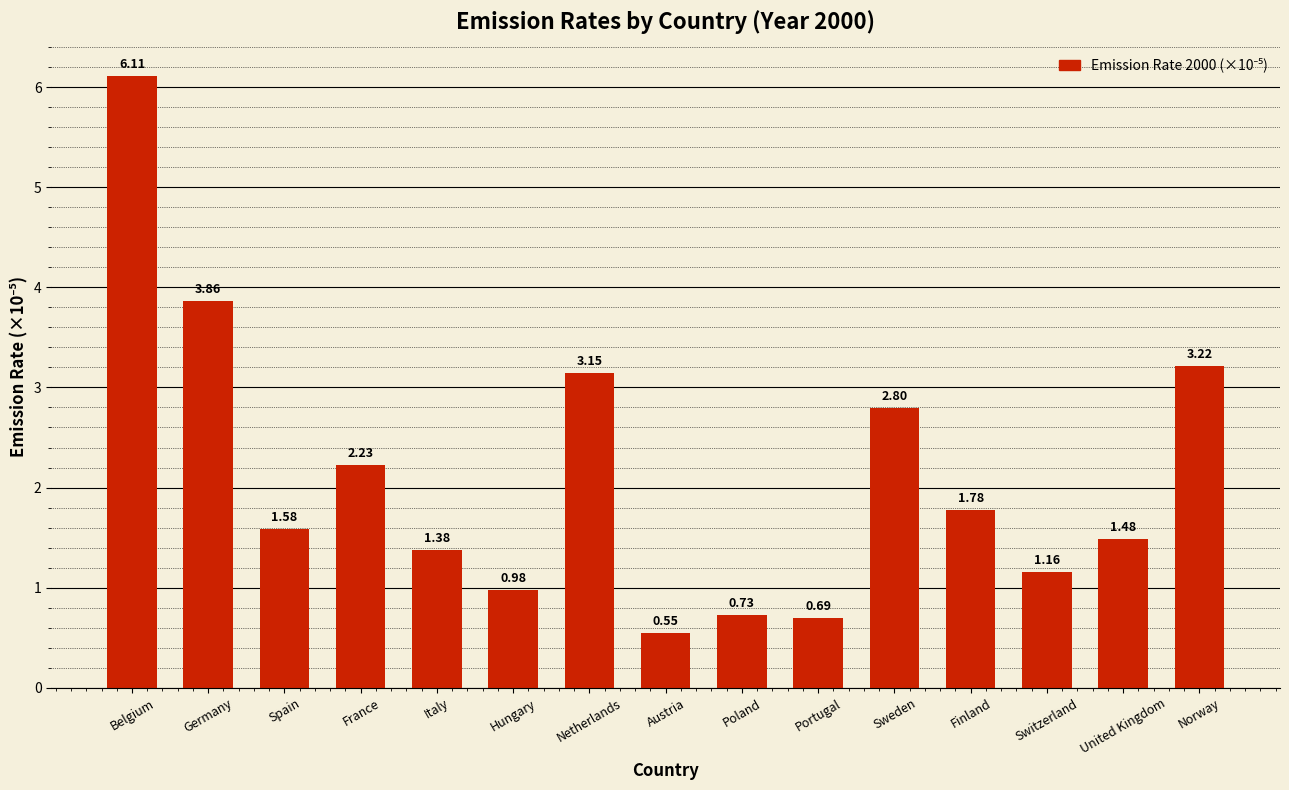

Between Austria and Italy, which is larger?

Italy